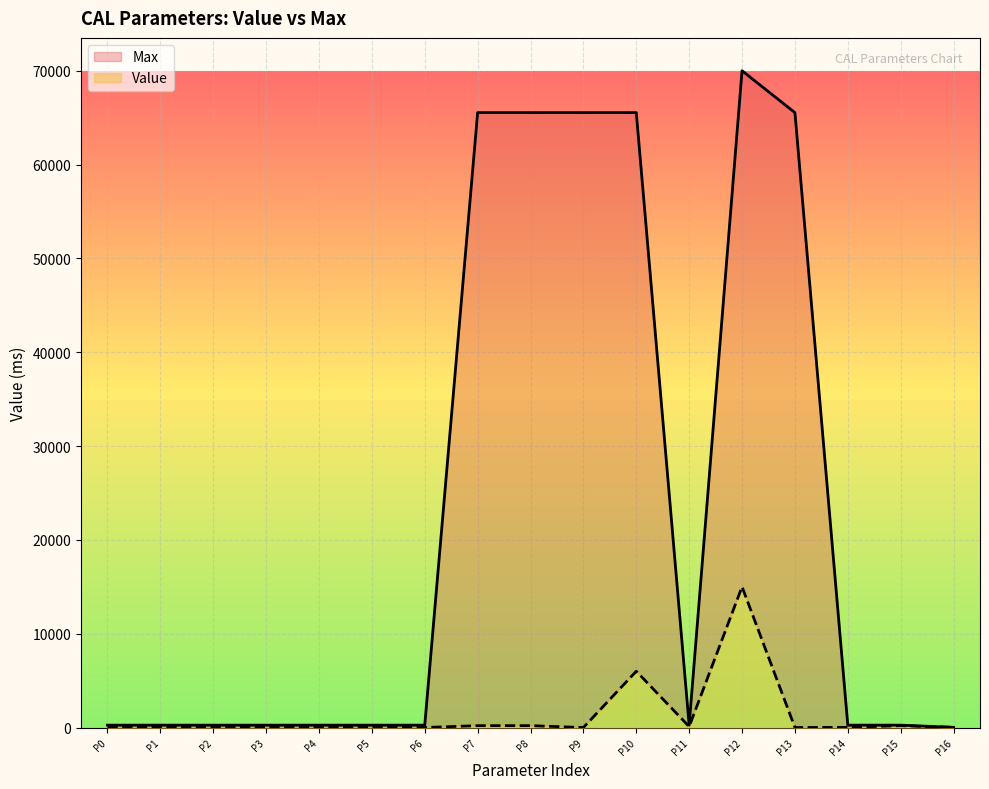

Which category has the highest value in the Value series?

P12